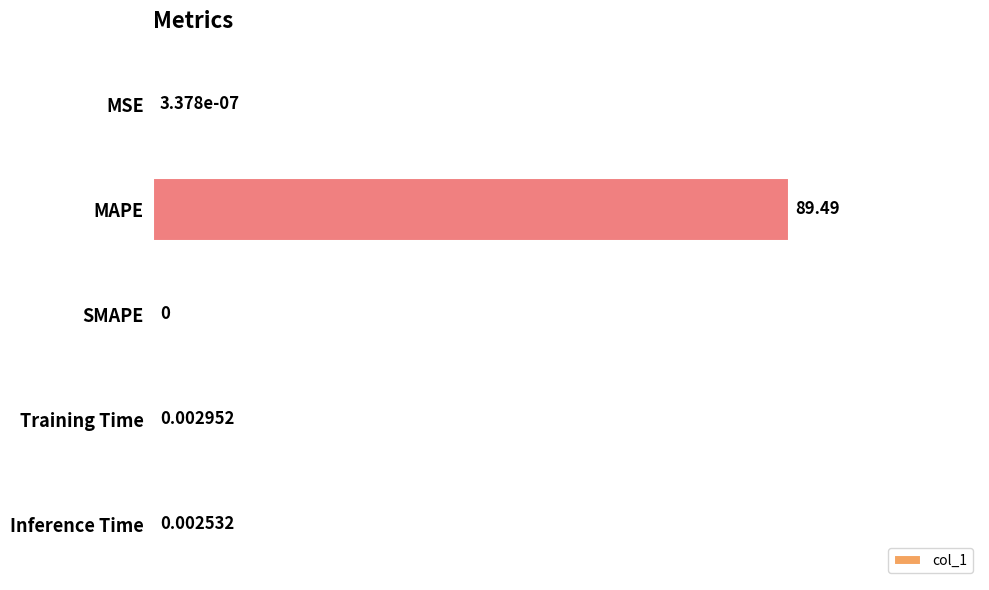

What is the sum of all values?

89.5